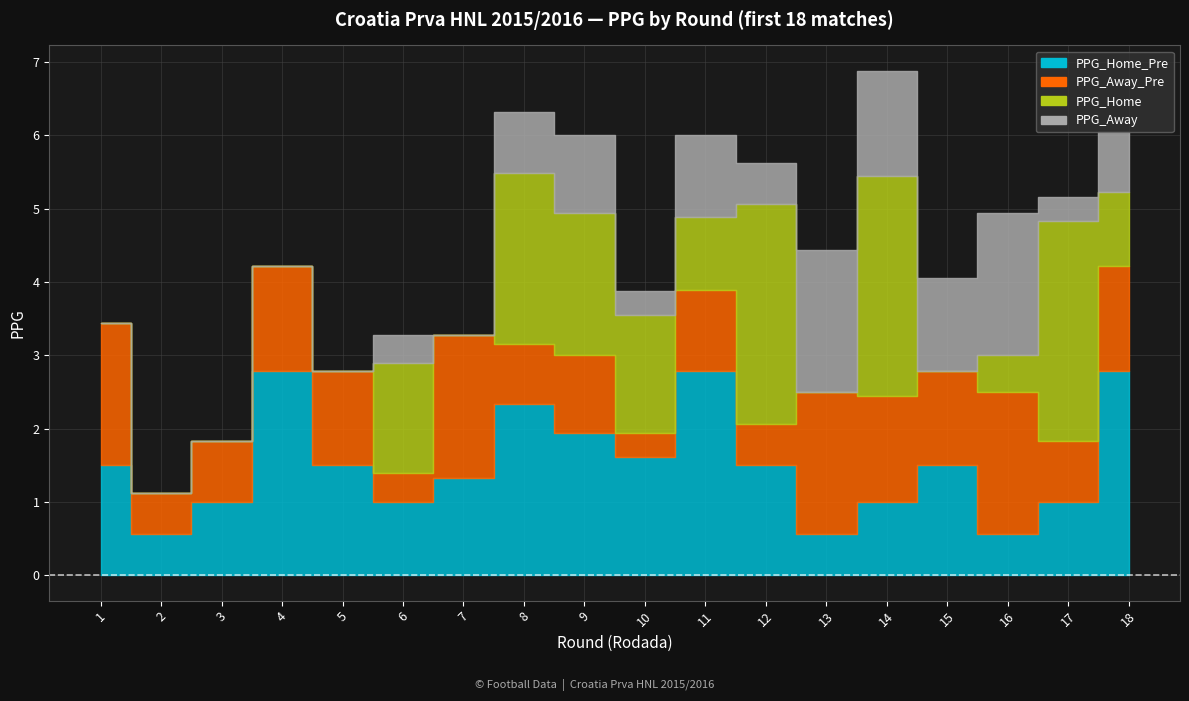

Reading left to right, what are all the values shown in this chart?

PPG_Home_Pre: 1.5	0.6	1.0	2.8	1.5	1.0	1.3	2.3	1.9	1.6	2.8	1.5	0.6	1.0	1.5	0.6	1.0	2.8
PPG_Away_Pre: 1.9	0.6	0.8	1.4	1.3	0.4	1.9	0.8	1.1	0.3	1.1	0.6	1.9	1.4	1.3	1.9	0.8	1.4
PPG_Home: 0.0	0.0	0.0	0.0	0.0	1.5	0.0	2.3	1.9	1.6	1.0	3.0	0.0	3.0	0.0	0.5	3.0	1.0
PPG_Away: 0.0	0.0	0.0	0.0	0.0	0.4	0.0	0.8	1.1	0.3	1.1	0.6	1.9	1.4	1.3	1.9	0.3	0.8